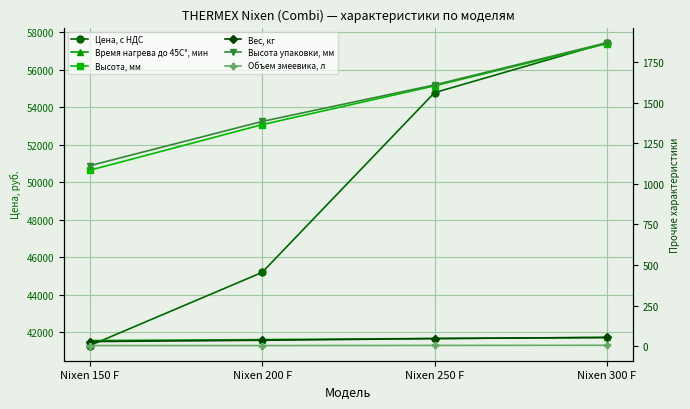

True or false: Объем змеевика, л and Время нагрева до 45C°, мин cross at least once.

False